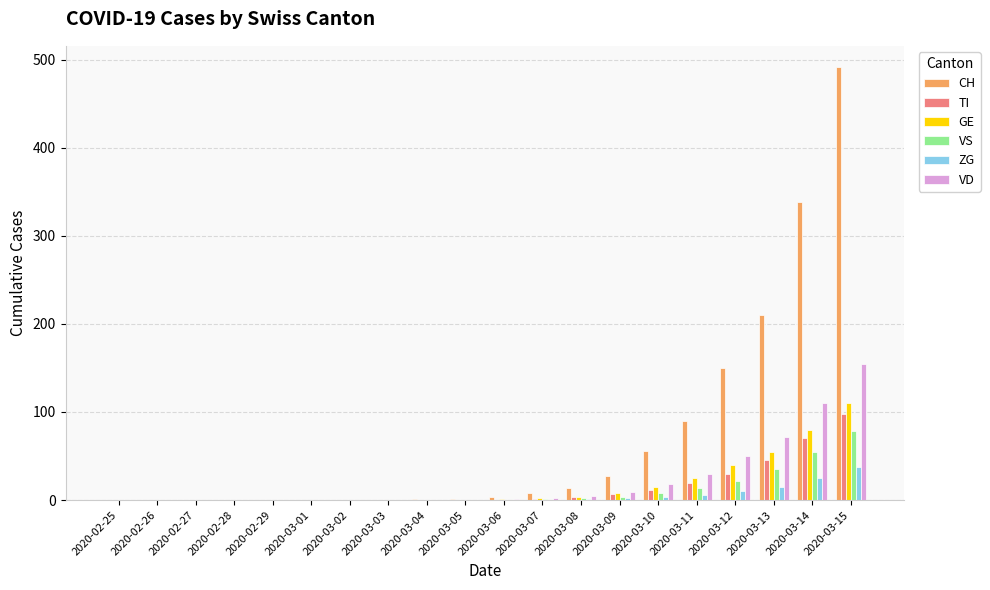

What is the average value of the GE series?

17